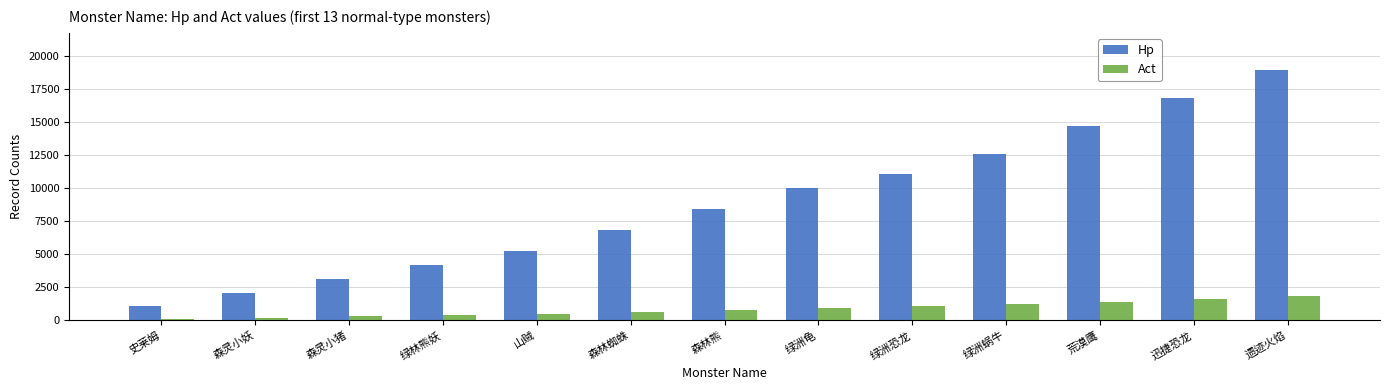

Reading left to right, transcribe all the data shown in this chart.

Hp: 史莱姆=1050	森灵小妖=2100	森灵小猪=3150	绿林熊妖=4200	山贼=5250	森林蜘蛛=6825	森林熊=8400	绿洲龟=9975	绿洲恐龙=11025	绿洲蜗牛=12600	荒漠鹰=14700	迅捷恐龙=16800	遗迹火焰=18900
Act: 史莱姆=100	森灵小妖=200	森灵小猪=300	绿林熊妖=400	山贼=500	森林蜘蛛=650	森林熊=800	绿洲龟=950	绿洲恐龙=1050	绿洲蜗牛=1200	荒漠鹰=1400	迅捷恐龙=1600	遗迹火焰=1800